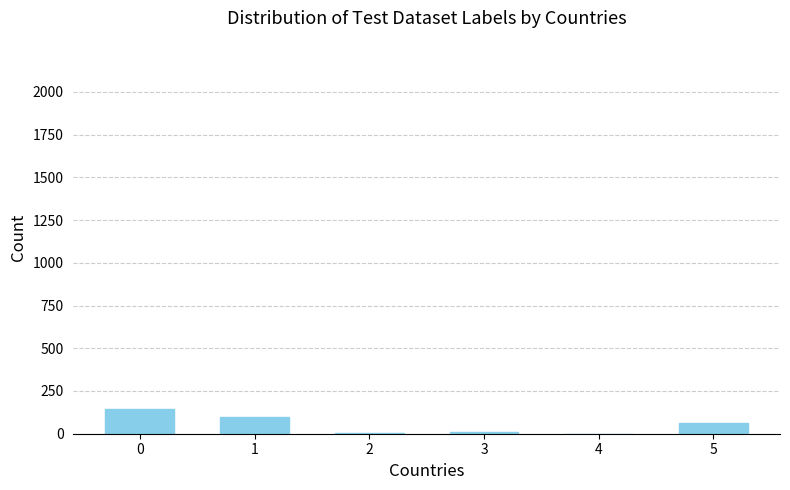

How many distinct data groups are displayed?

1